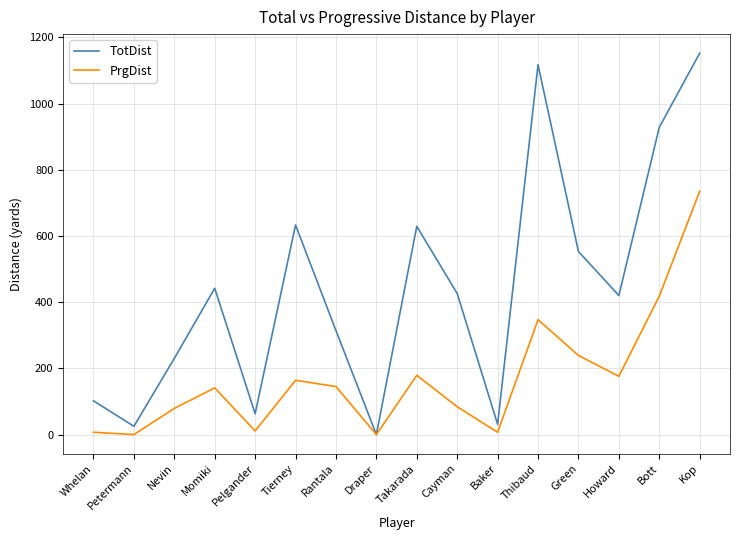

What is the approximate value of PrgDist at Cayman?

84